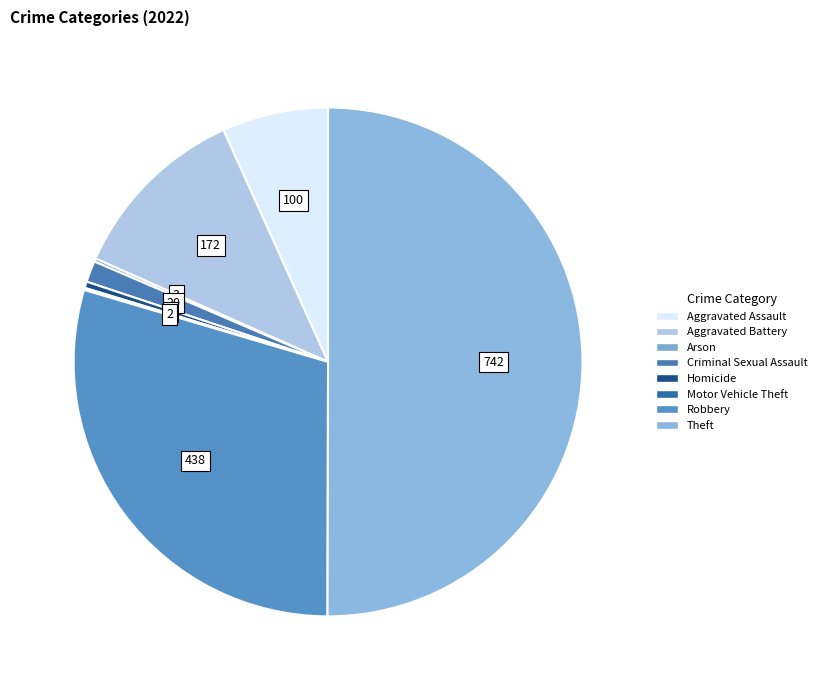

What is the smallest slice in the pie chart?

Motor Vehicle Theft